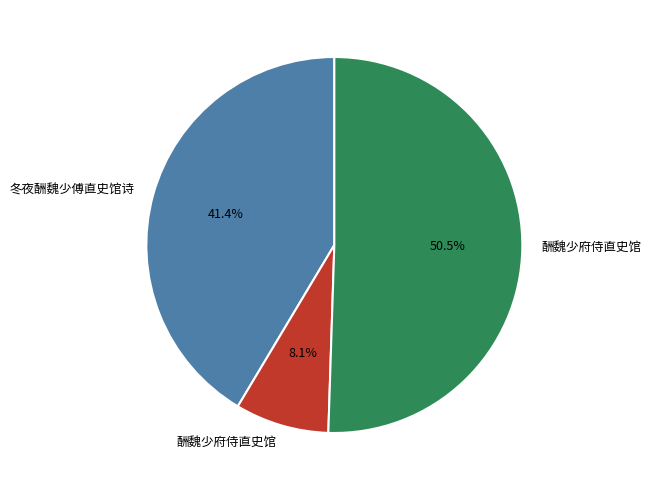

Is there any slice that represents more than half of the pie?

Yes